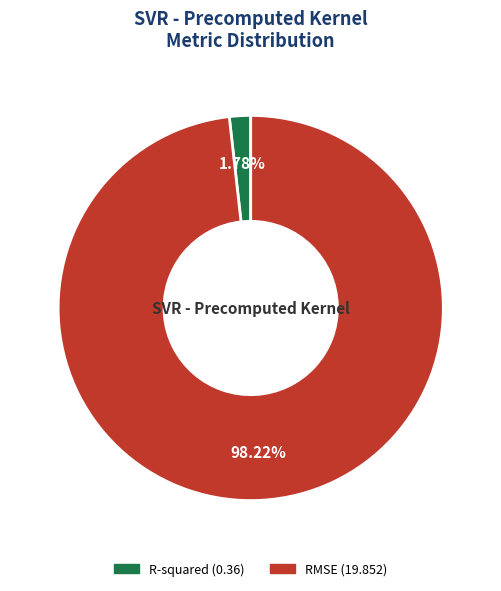

What percentage is the R-squared slice, to the nearest percent?

2%